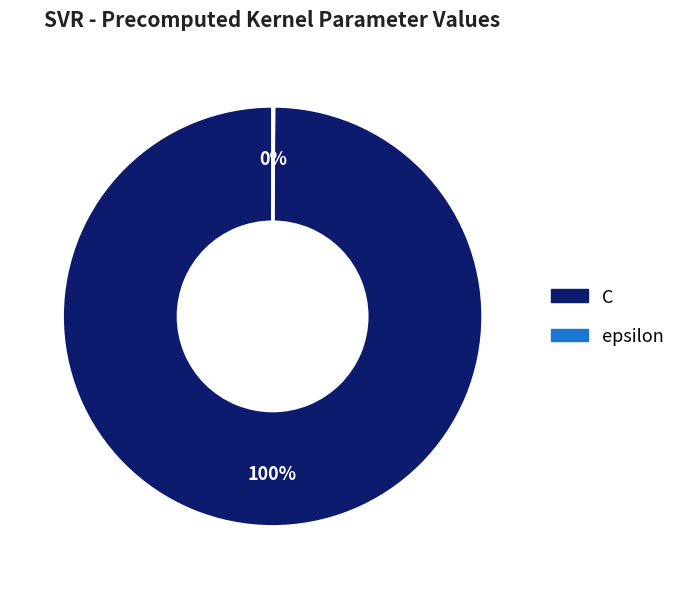

Does C represent more than half of the total?

Yes